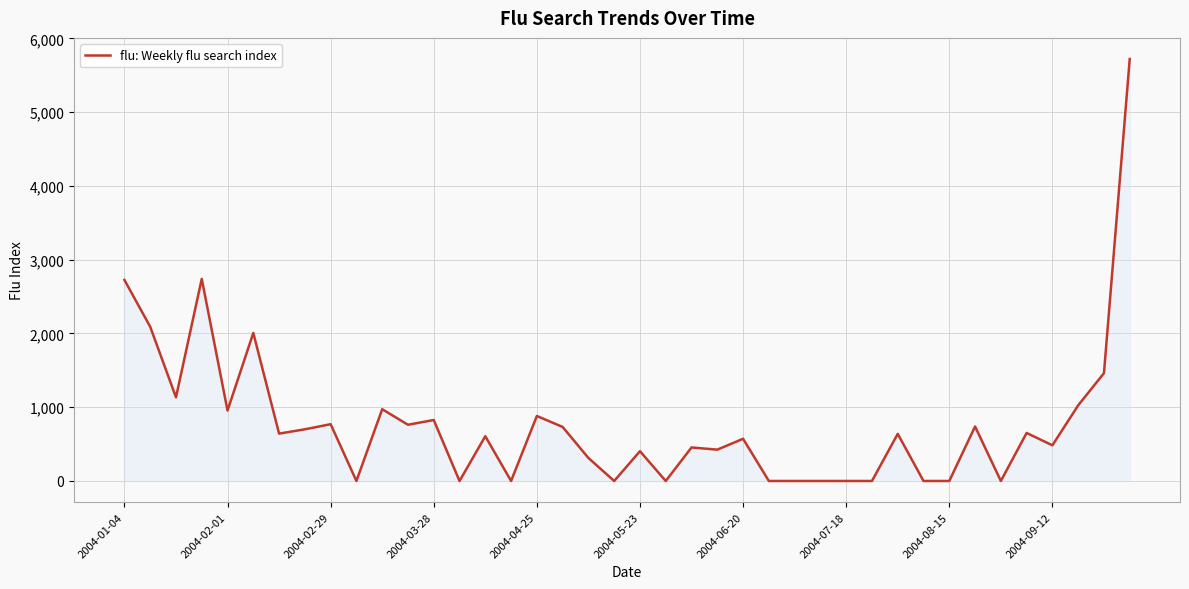

What is the difference between the maximum and minimum values?

5721.9